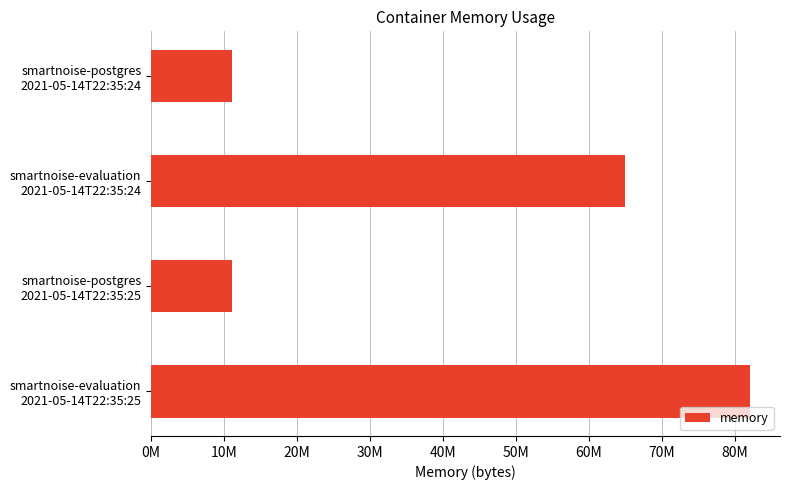

Are the bars horizontal?

Yes